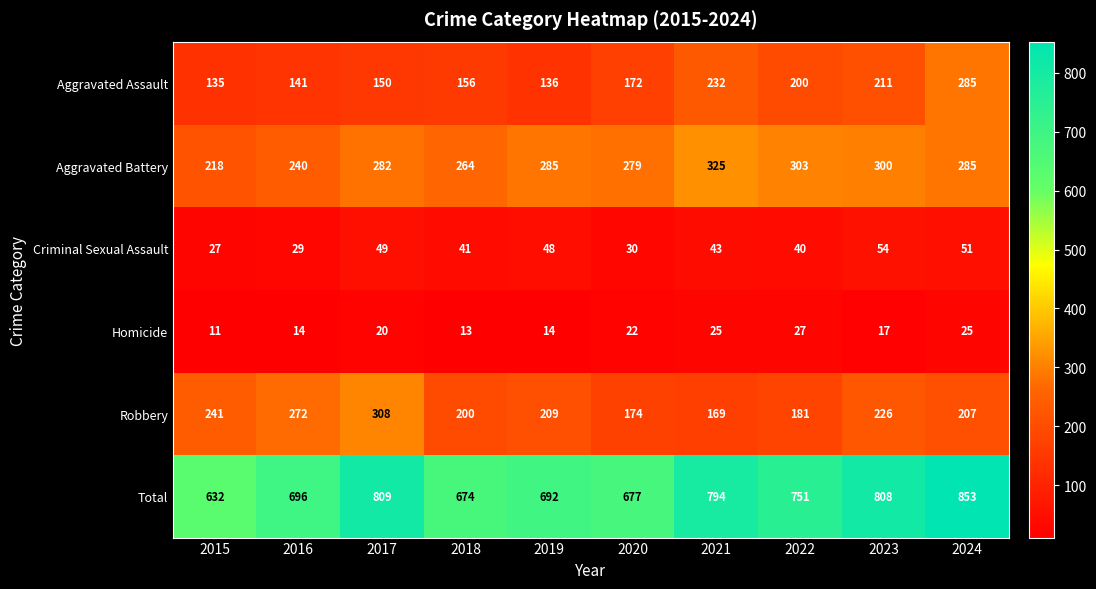

At how many categories does at least one series exceed 534?

10